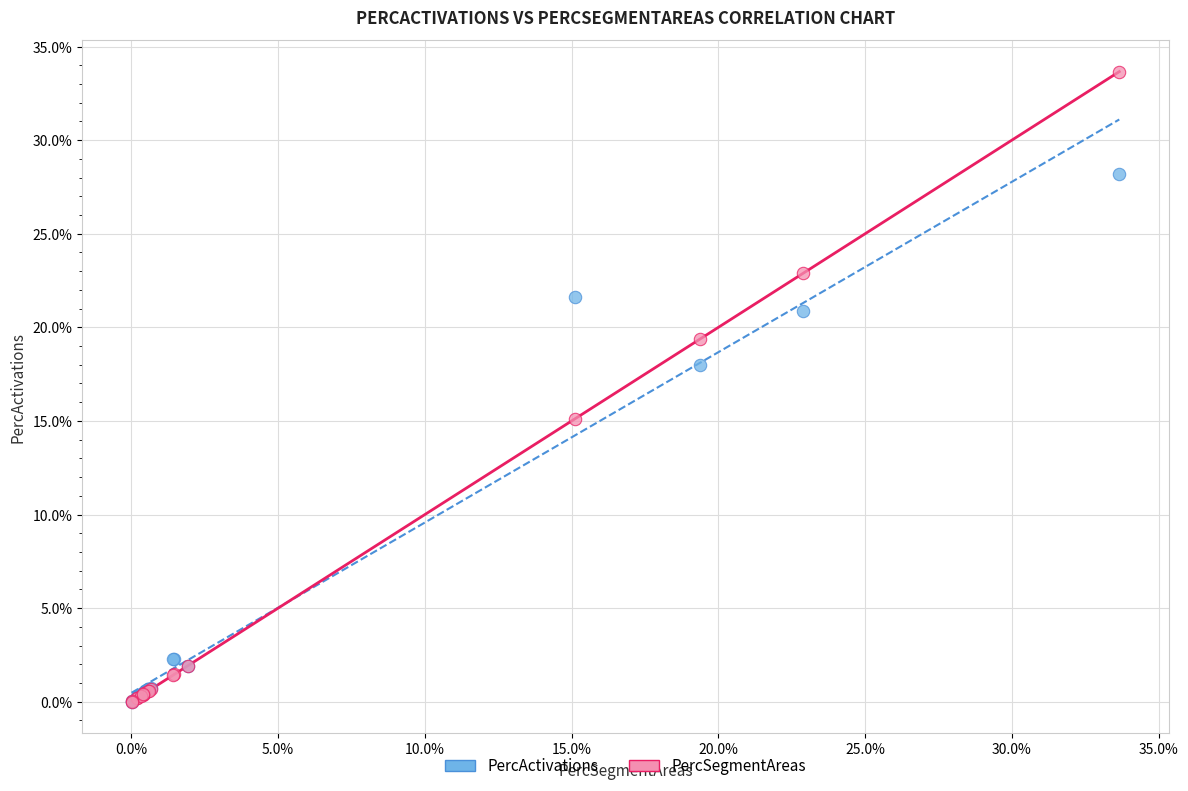

Which series has the largest Y range (max minus min)?

PercSegmentAreas